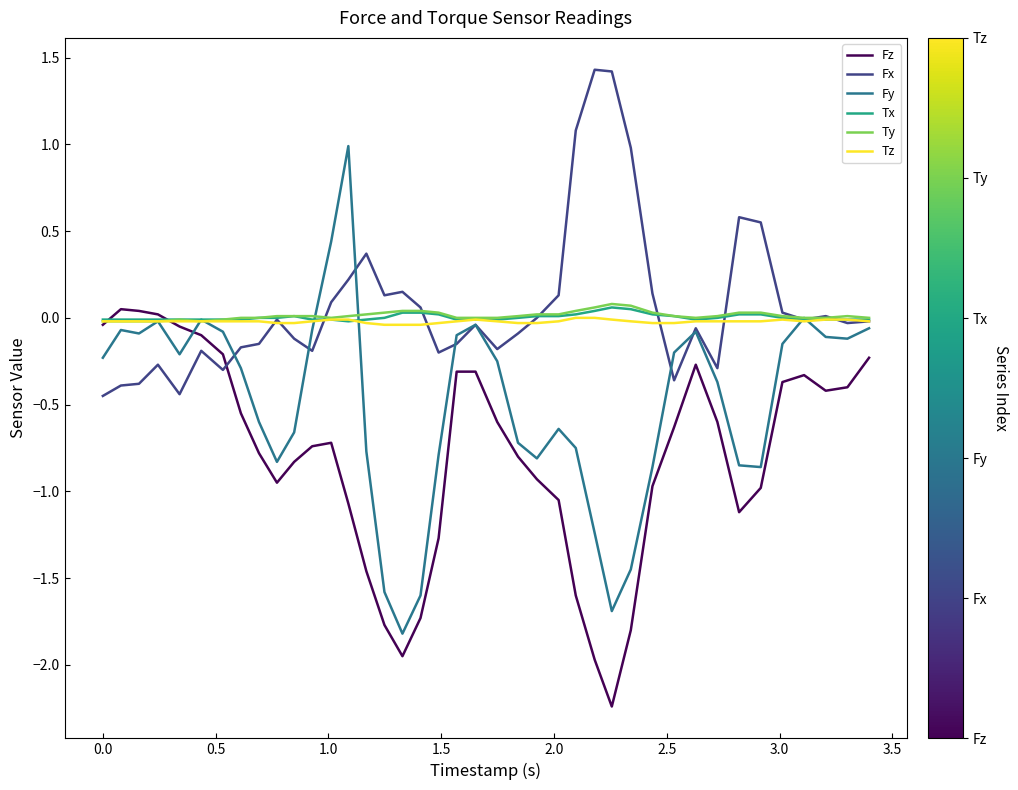

How many lines are shown in the chart?

6